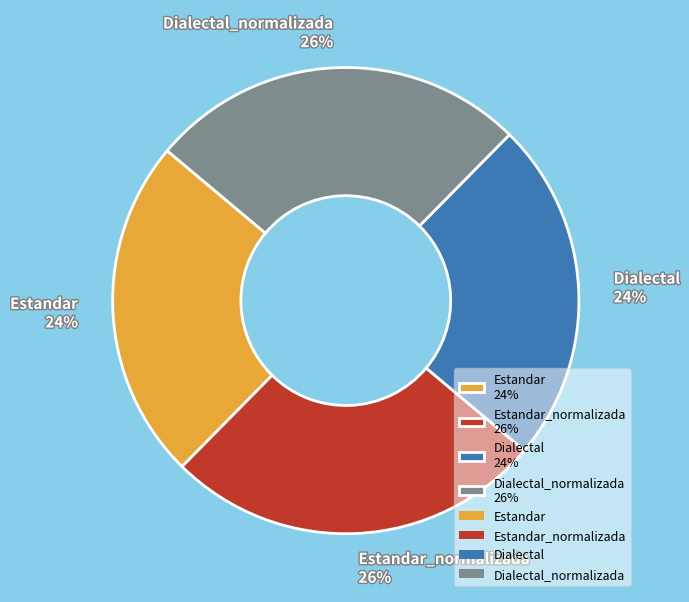

Do Estandar_normalizada 26% and Dialectal_normalizada 26% together represent more than half of the pie?

Yes